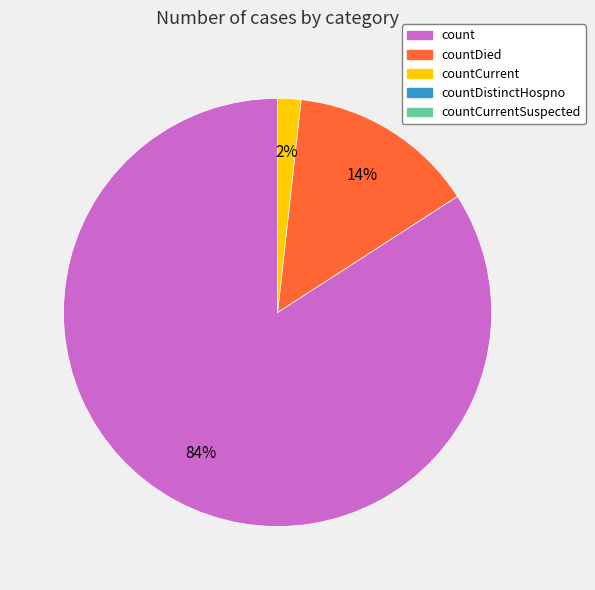

Does any single category account for the majority?

Yes